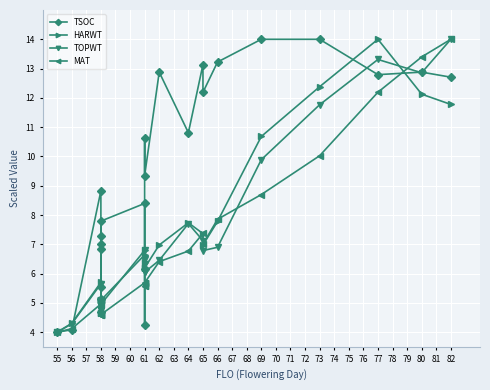

Between 65 and 58, which is larger?

65